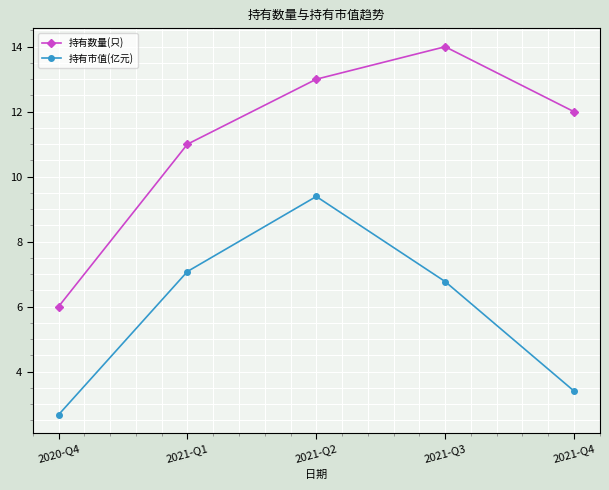

Which series changed the most between 2020-Q4 and 2021-Q4?

持有数量(只)